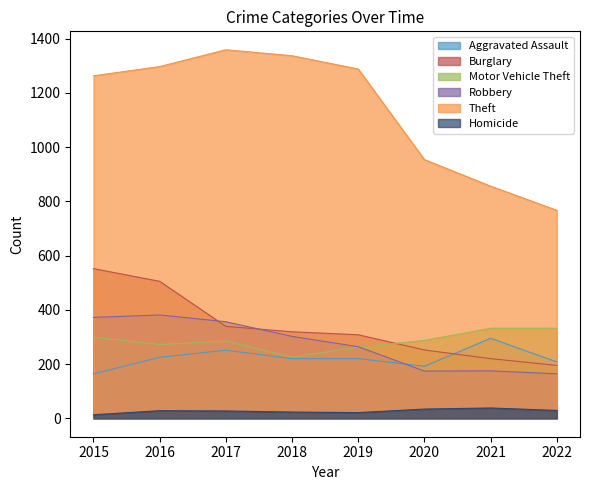

In Aggravated Assault, how many points are lower than both neighbors (excluding endpoints)?

1